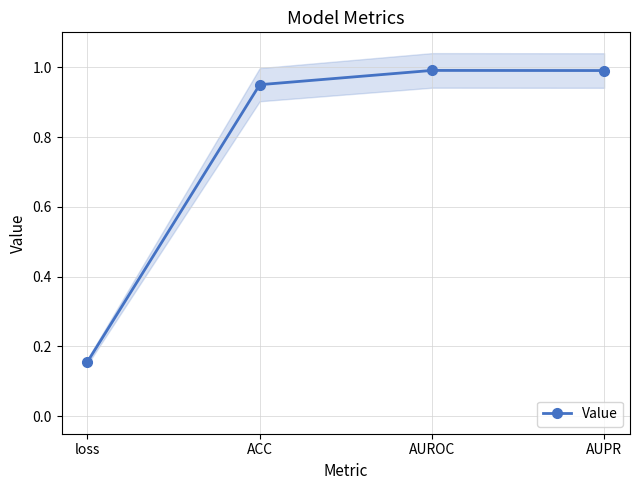

Does the chart display data point markers on the line(s)?

Yes